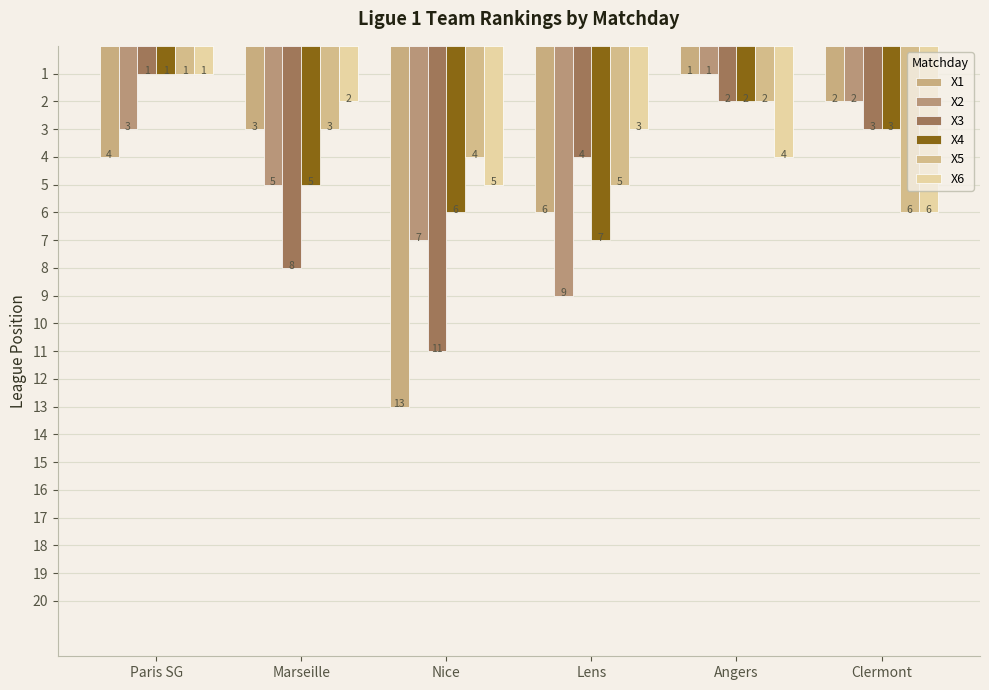

What is the label of the 5th bar from the right?

Marseille